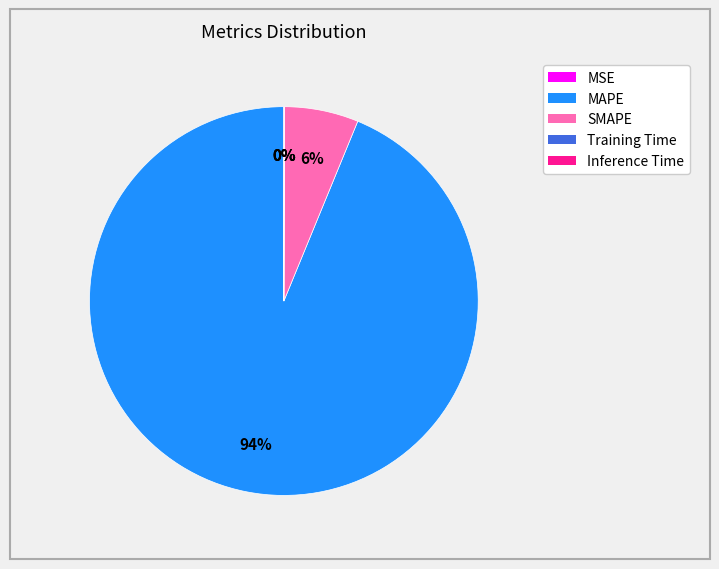

To the nearest percent, what is the difference between the largest and smallest slice percentages?

94%